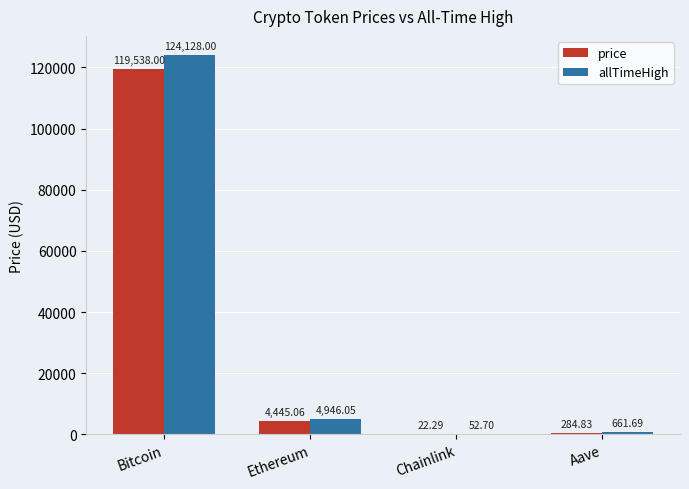

Reading left to right, list all the values displayed in this chart.

price: Bitcoin=119538.0	Ethereum=4445.1	Chainlink=22.3	Aave=284.8
allTimeHigh: Bitcoin=124128.0	Ethereum=4946.1	Chainlink=52.7	Aave=661.7